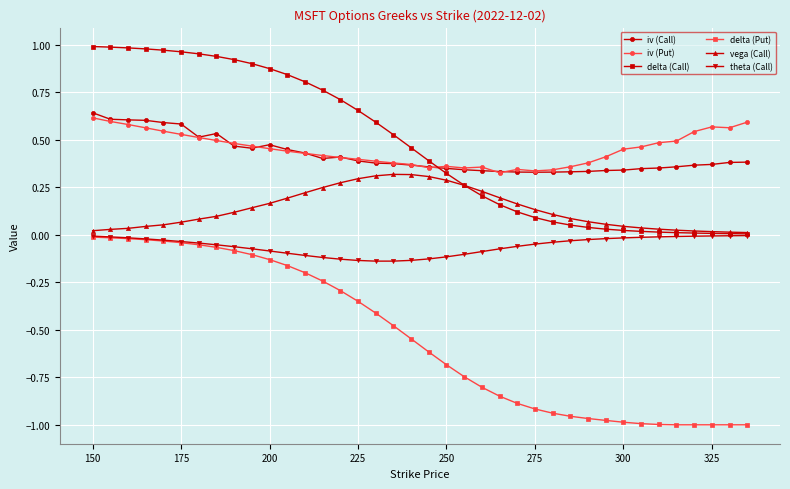

True or false: iv (Call) has more than 0 points higher than both neighbors.

True